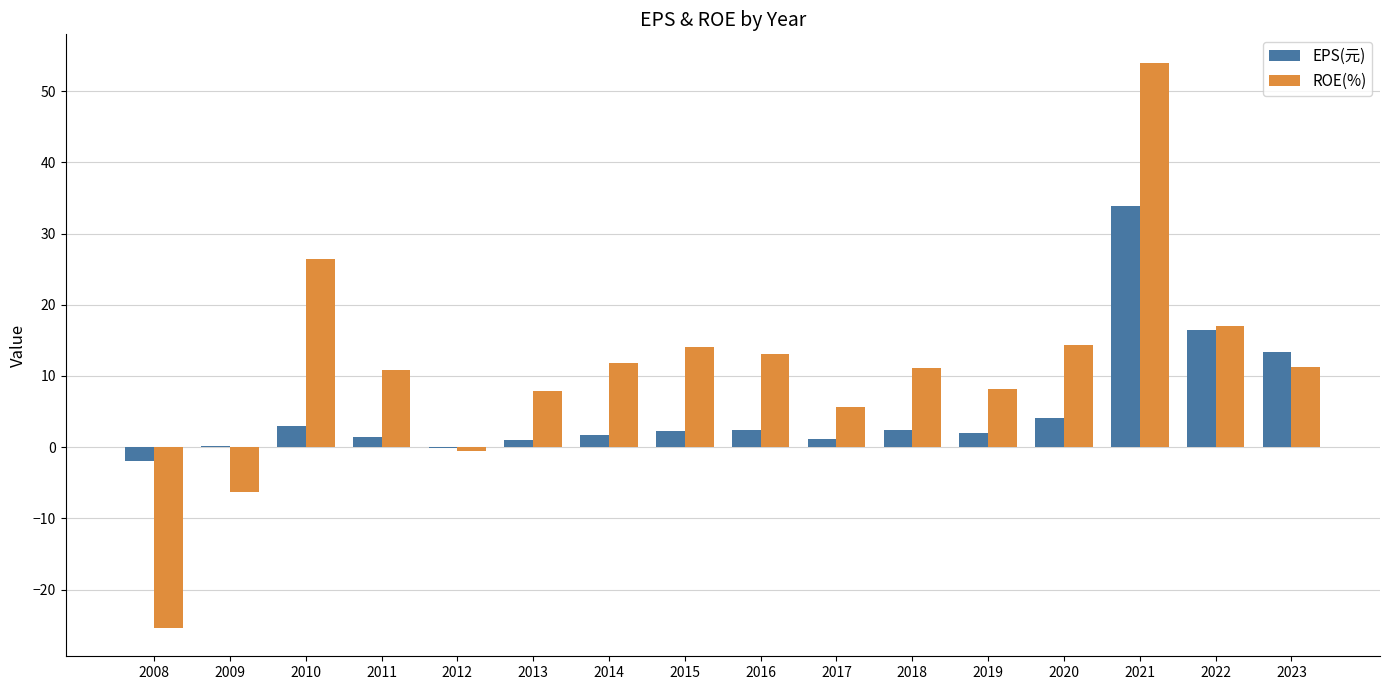

Which series has the largest total across all categories?

ROE(%)